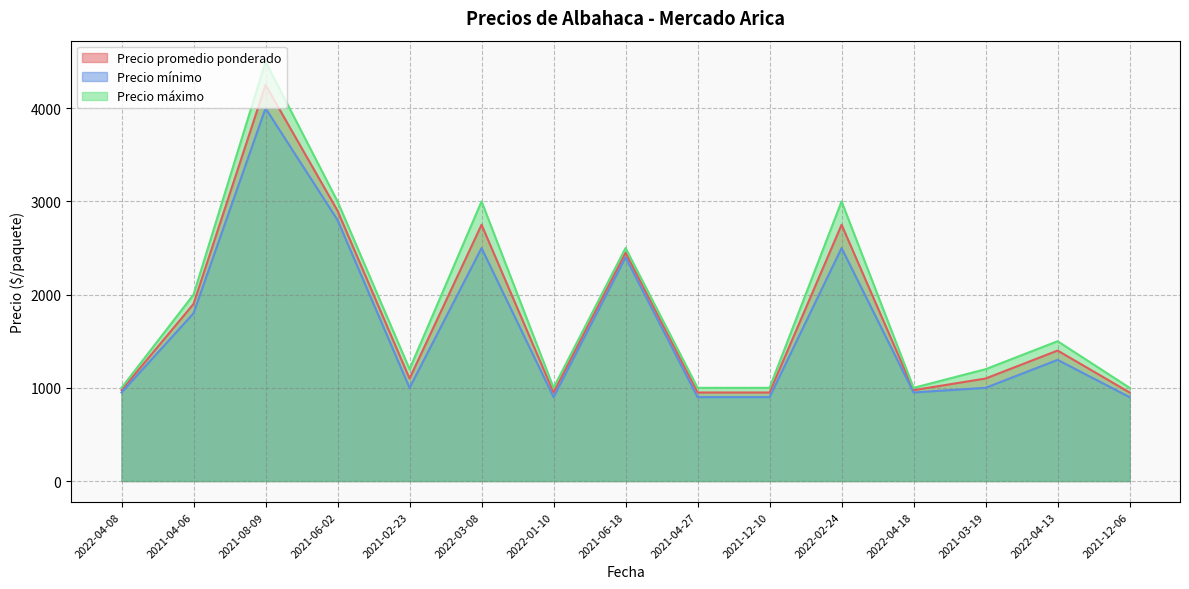

What is the value of the Precio promedio ponderado point at the 1st from the left?

975